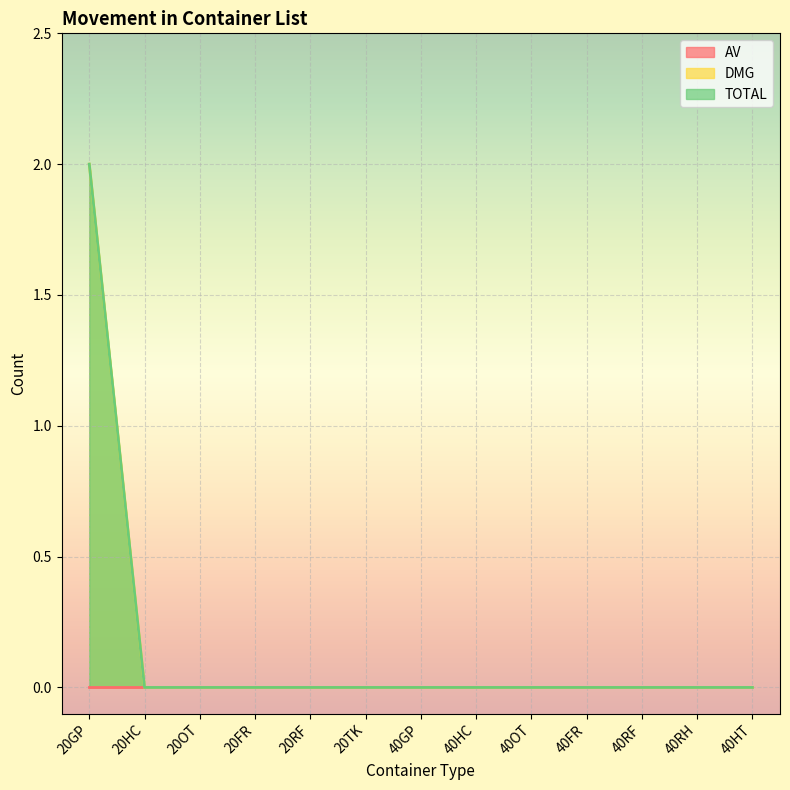

True or false: DMG has more than 1 interior local peaks.

False